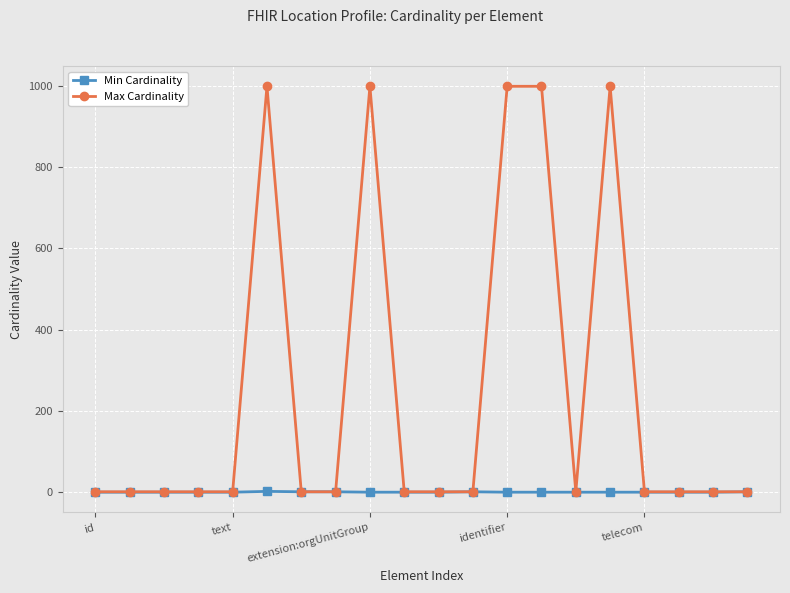

At how many categories does at least one series exceed 148?

5